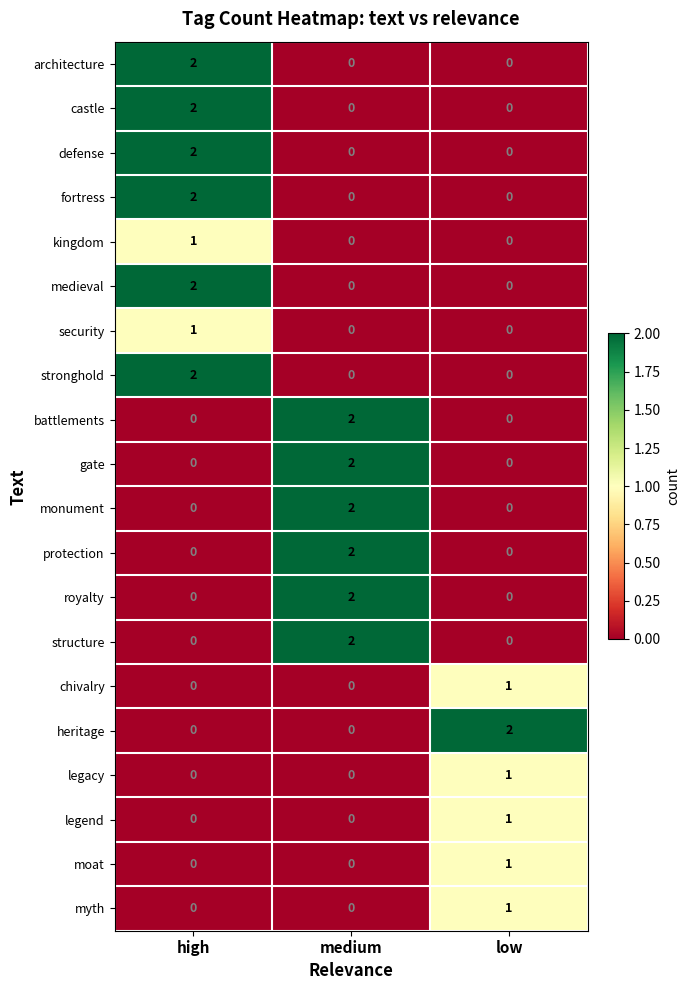

At which category is the sum across all series the highest?

high